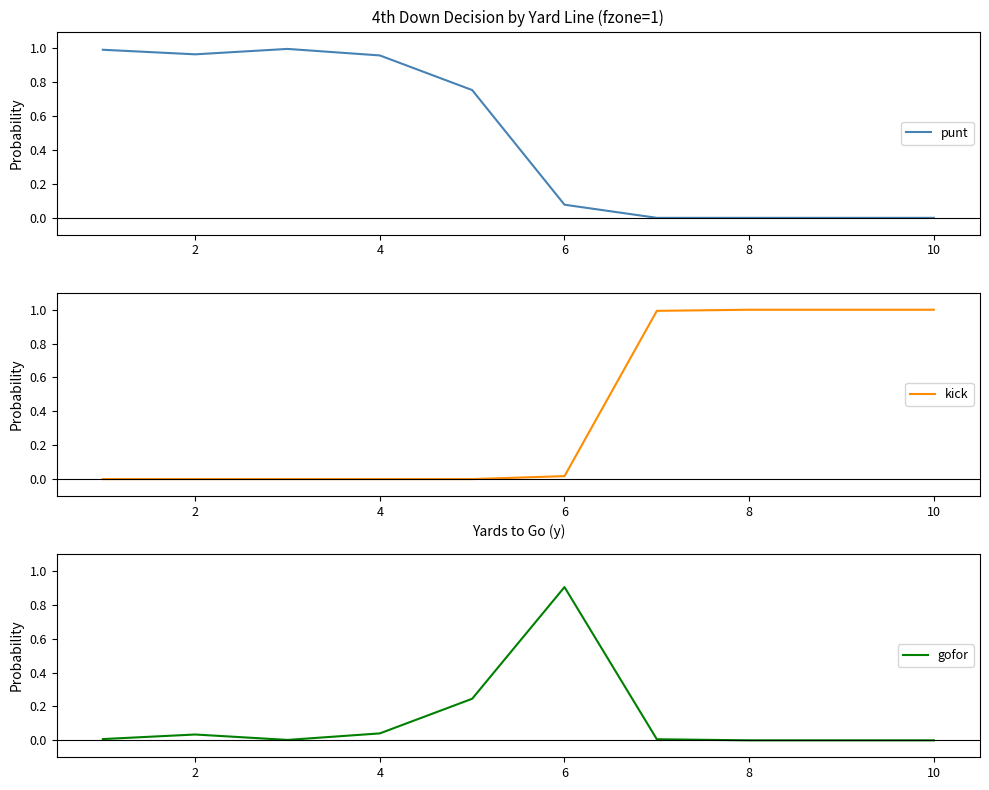

True or false: punt and kick cross at least once.

True